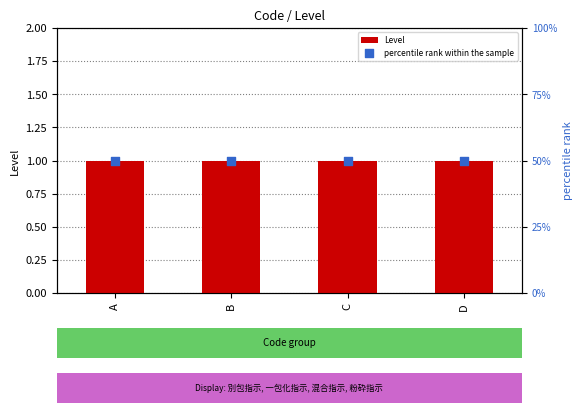

At how many categories does at least one series exceed 40?

4